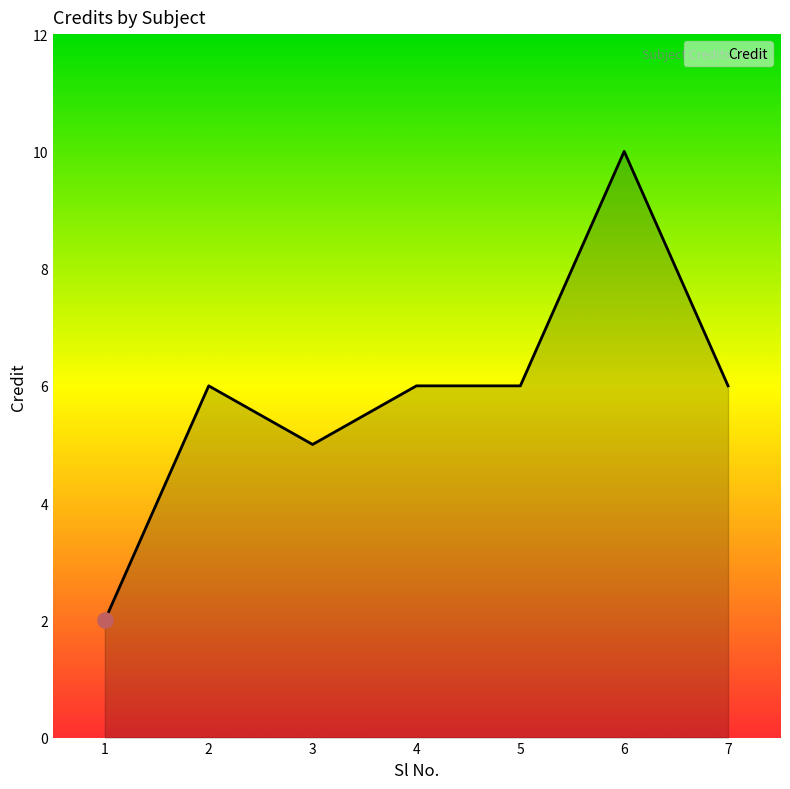

What is the change in value from 3 to 6?

+5